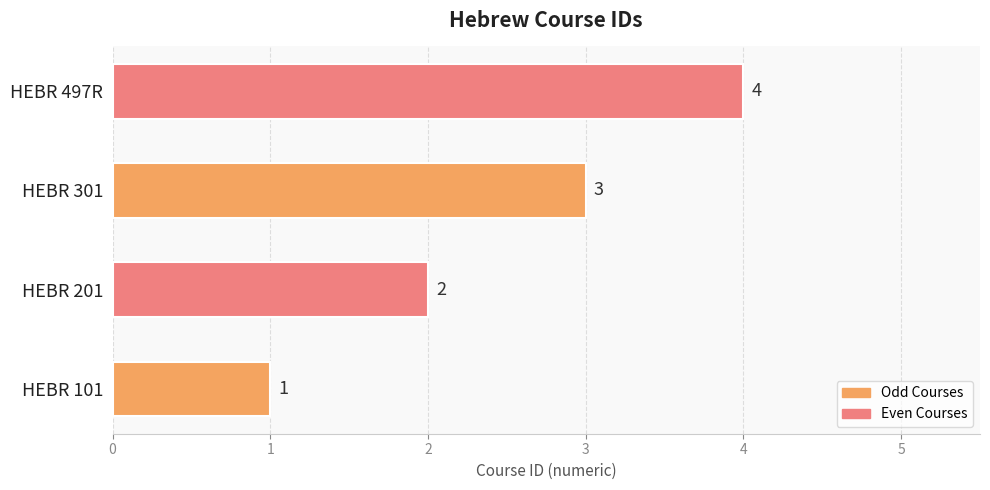

Does the chart contain stacked bars?

No